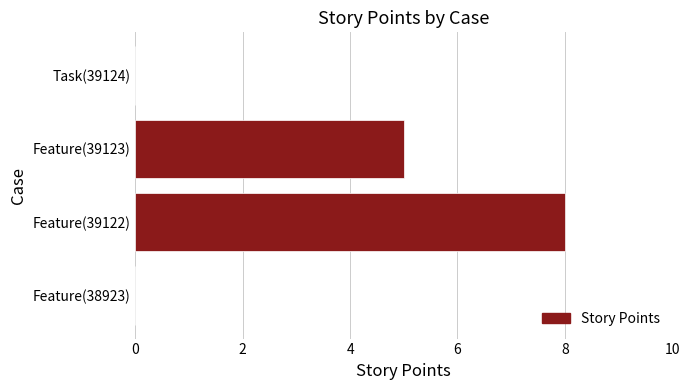

Reading bottom to top, list all the values displayed in this chart.

Feature(38923)=0	Feature(39122)=8	Feature(39123)=5	Task(39124)=0